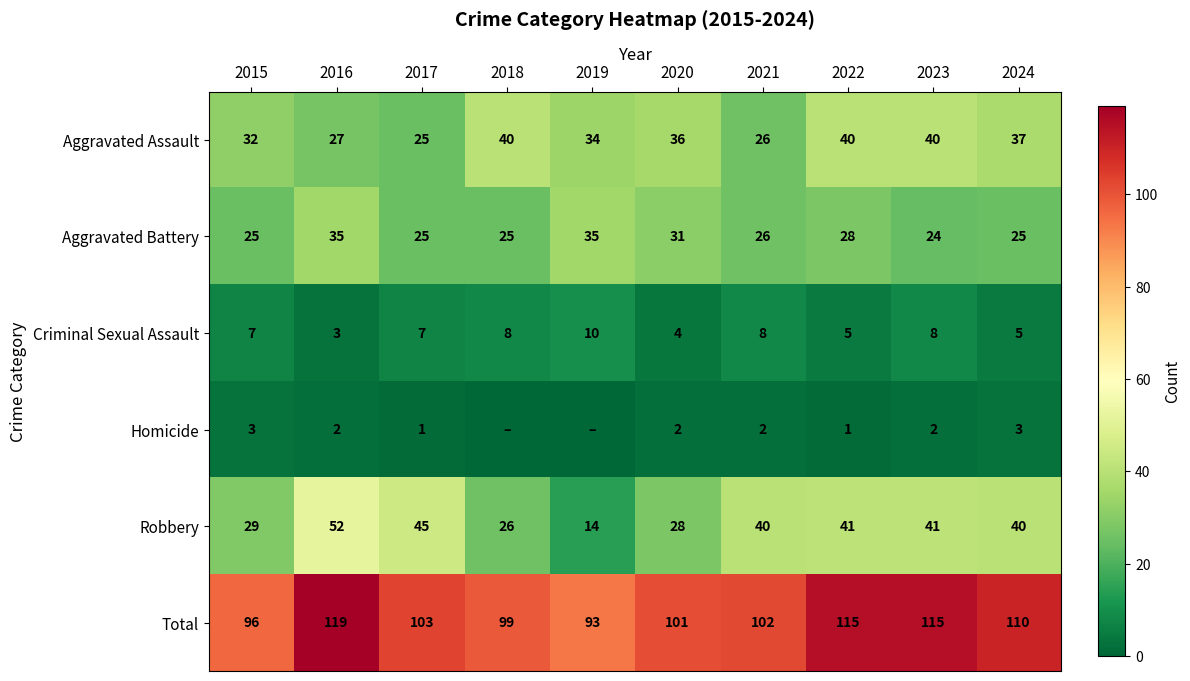

Rank the series at 2015 from highest to lowest value.

Total, Aggravated Assault, Robbery, Aggravated Battery, Criminal Sexual Assault, Homicide